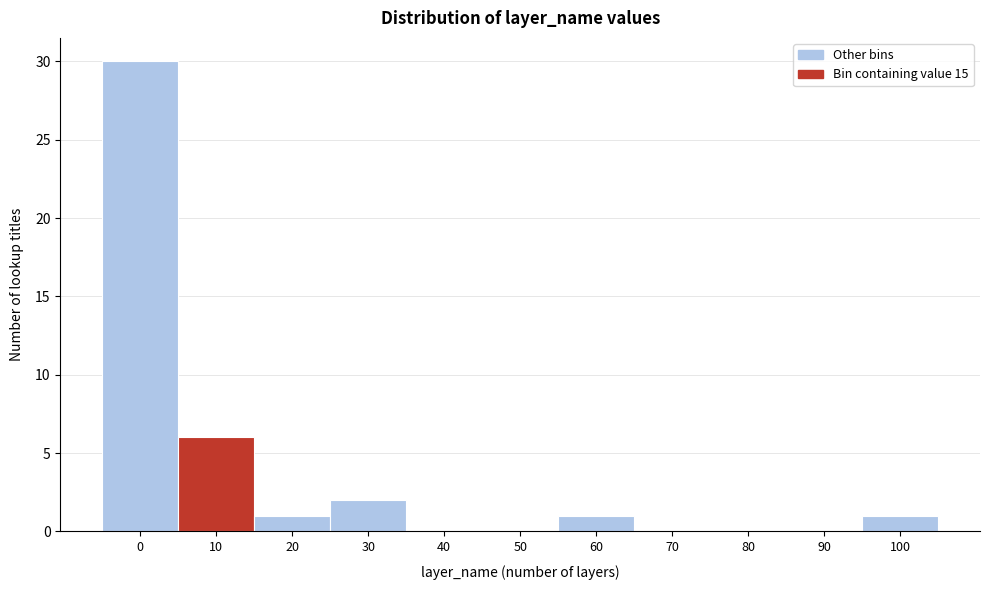

Reading right to left, extract all data points from this chart.

100=1	90=0	80=0	70=0	60=1	50=0	40=0	30=2	20=1	10=6	0=30